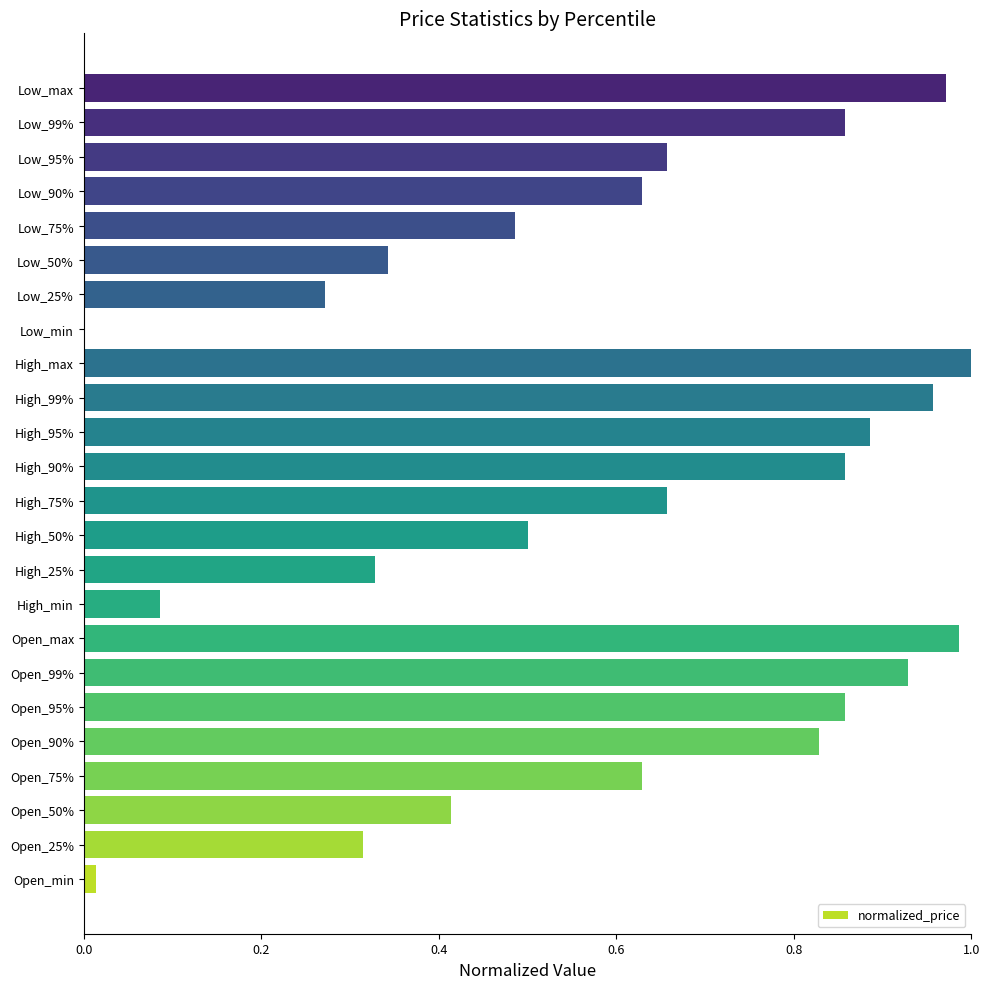

True or false: the data shows 1.0 at Low_max.

True